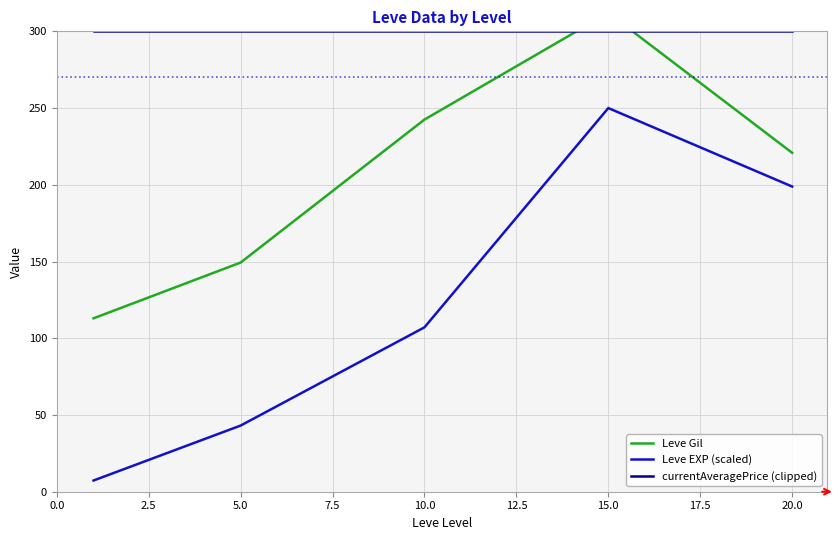

Which series ends up on top after the final intersection of currentAveragePrice (clipped) and Leve Gil?

currentAveragePrice (clipped)